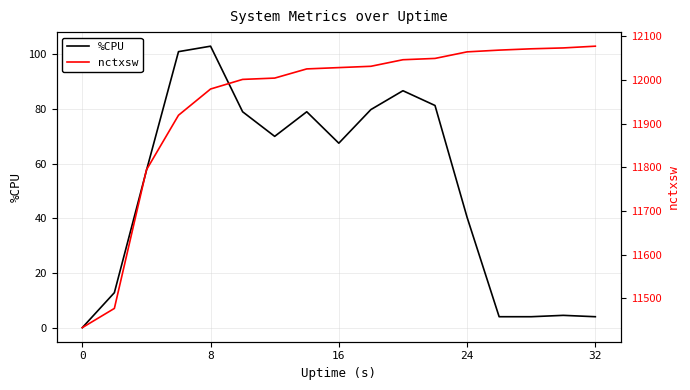

The value of %CPU at 16 is 67.5. True or false?

True